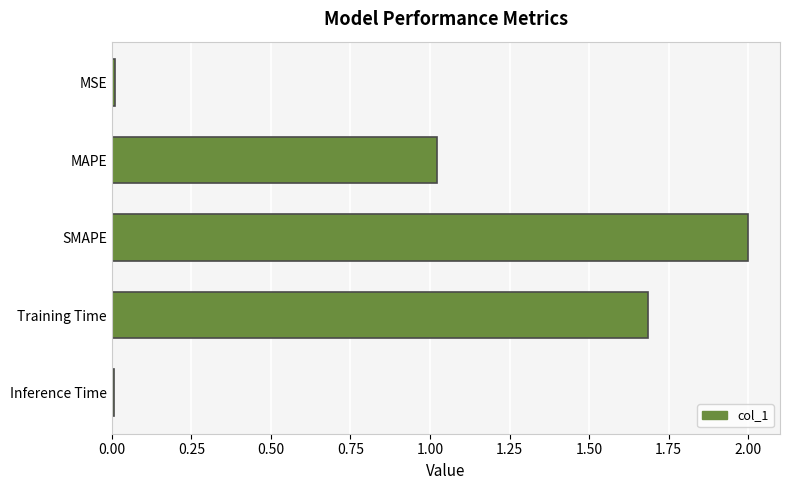

The chart shows a value of 2.3 at Training Time. True or false?

False